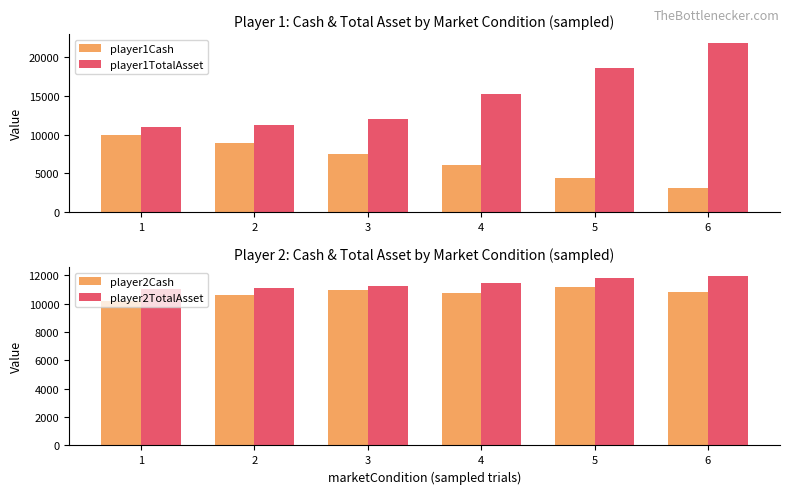

True or false: player1Cash has a value of 4447 at 5.

True